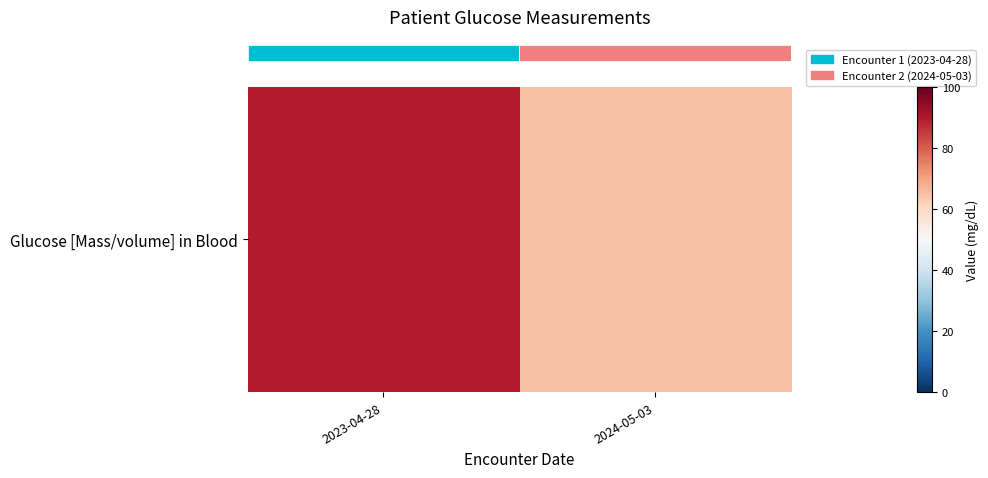

What is the average value?

77.0